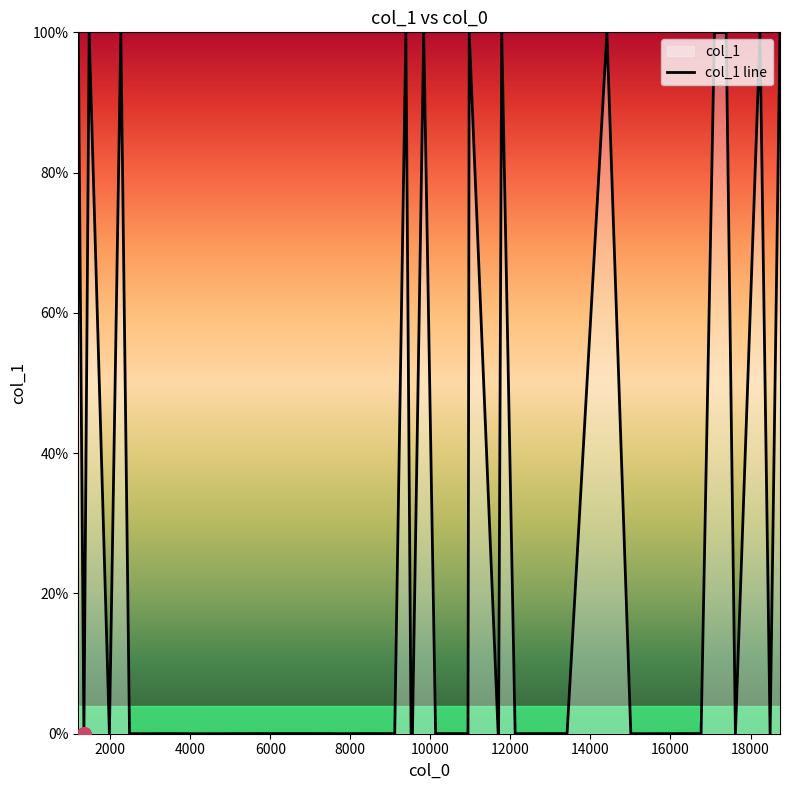

What is the maximum value shown in the chart?

100.0